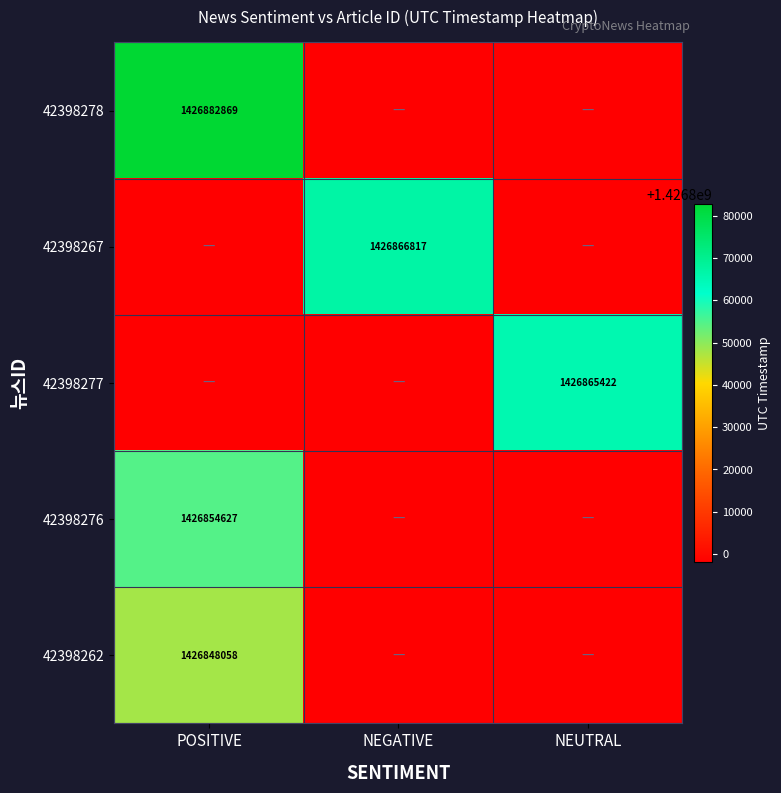

How many series are shown in this chart?

5